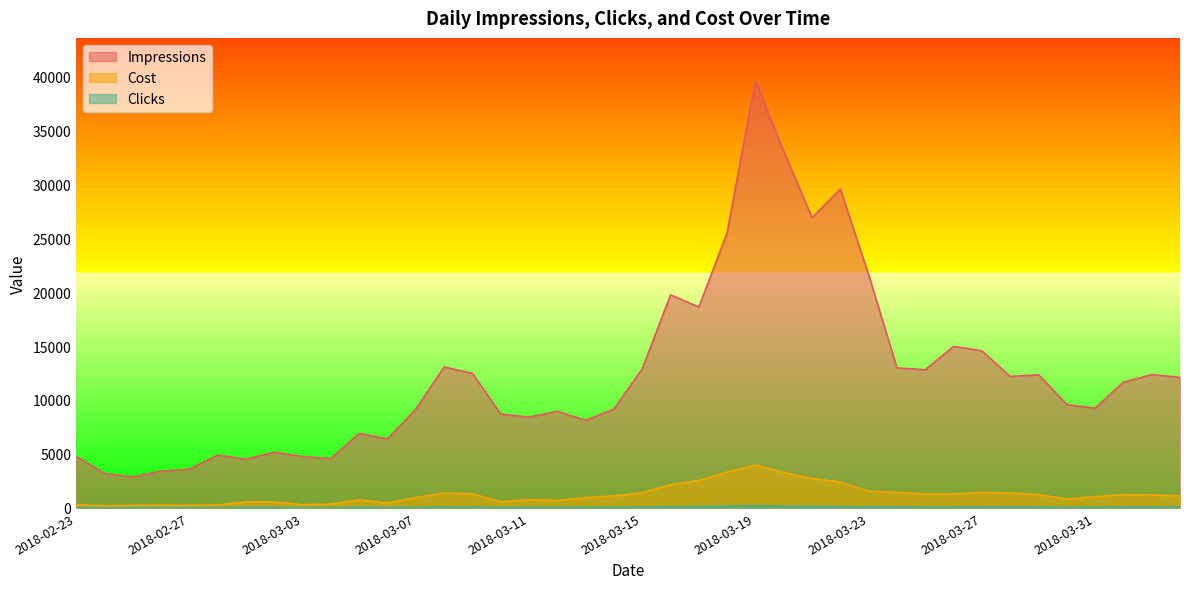

What is the spread (max minus min) of values at 2018-03-28?

12100